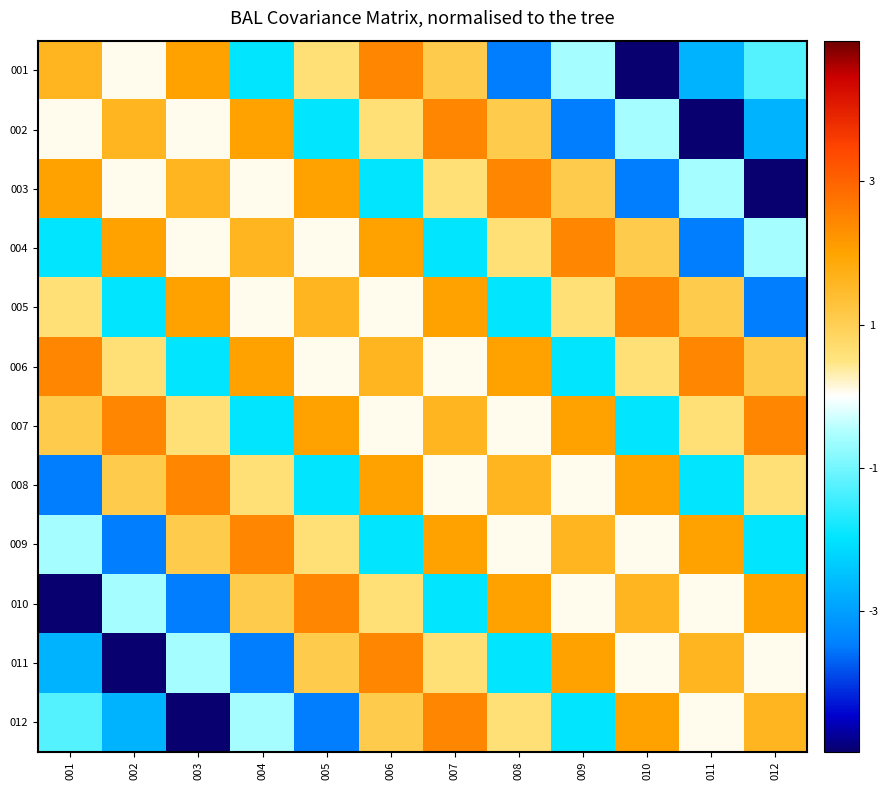

What is the spread (max minus min) of values at 004?

5.9